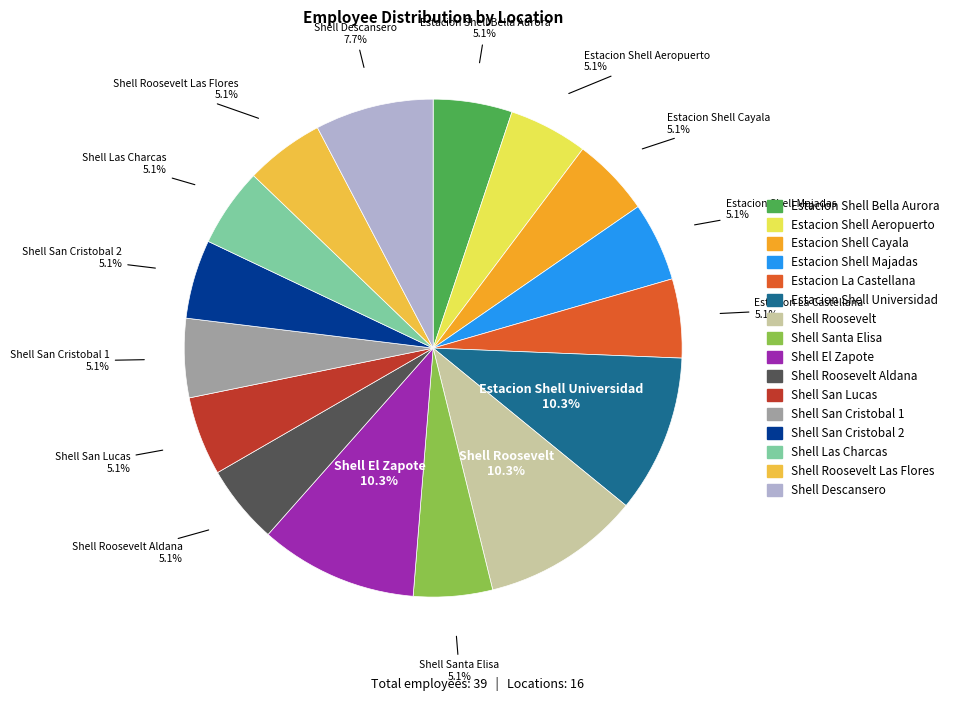

Count the number of slices in the pie.

16